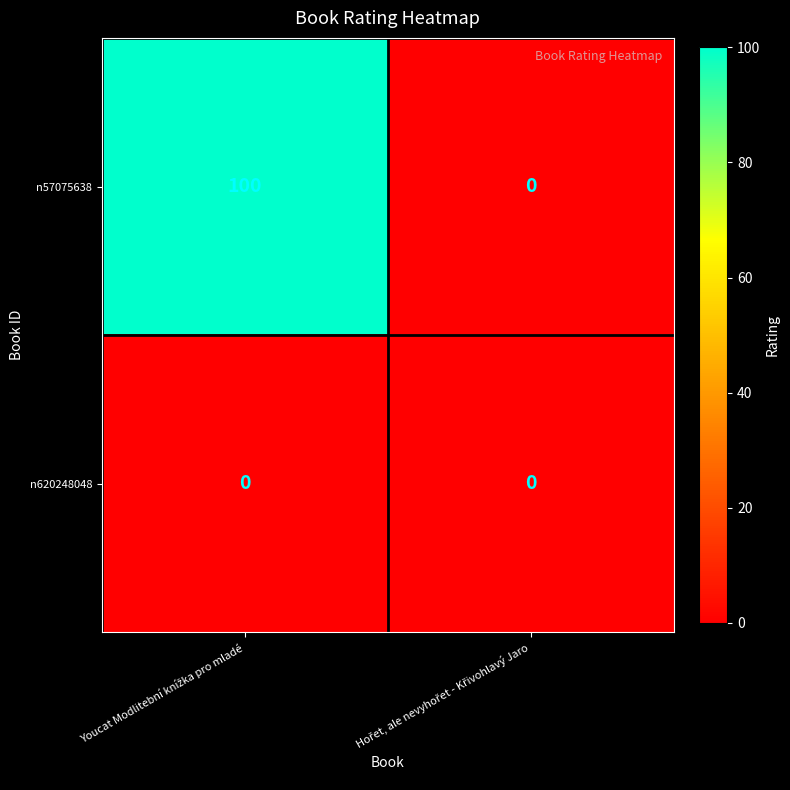

Which series has the largest range (max minus min)?

n57075638